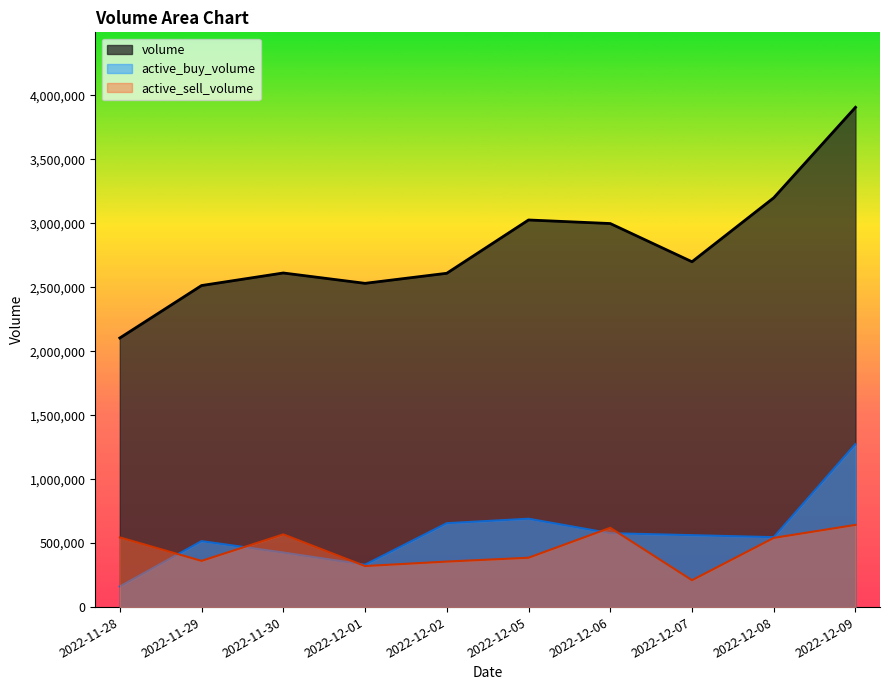

Reading left to right, list all the values displayed in this chart.

volume: 2022-11-28=2103700	2022-11-29=2513841	2022-11-30=2611977	2022-12-01=2531035	2022-12-02=2609640	2022-12-05=3026308	2022-12-06=2998500	2022-12-07=2699760	2022-12-08=3199675	2022-12-09=3907187
active_buy_volume: 2022-11-28=161300	2022-11-29=515700	2022-11-30=426540	2022-12-01=331383	2022-12-02=655940	2022-12-05=690828	2022-12-06=577608	2022-12-07=562200	2022-12-08=546700	2022-12-09=1274564
active_sell_volume: 2022-11-28=544900	2022-11-29=361200	2022-11-30=568400	2022-12-01=320911	2022-12-02=355900	2022-12-05=385844	2022-12-06=619908	2022-12-07=210100	2022-12-08=540951	2022-12-09=642700